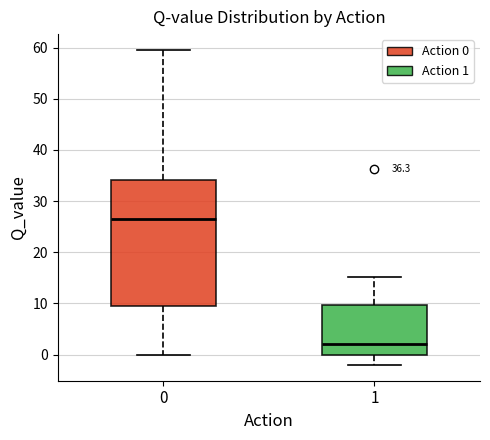

Which box is the tallest, from its lower edge to its upper edge?

0